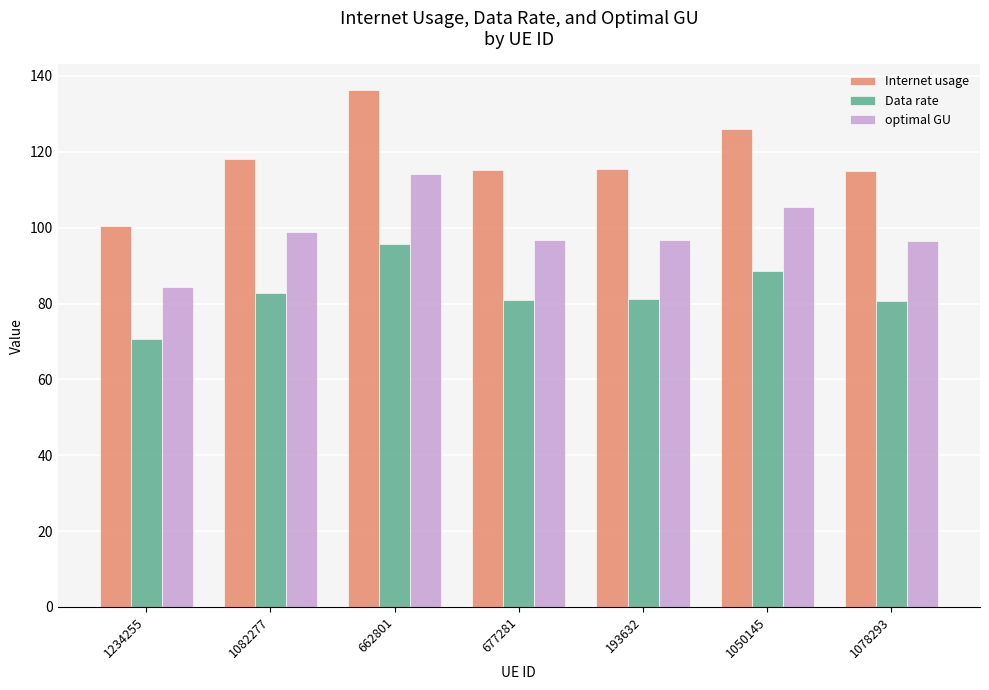

What are all the series names shown in the legend?

Internet usage, Data rate, optimal GU